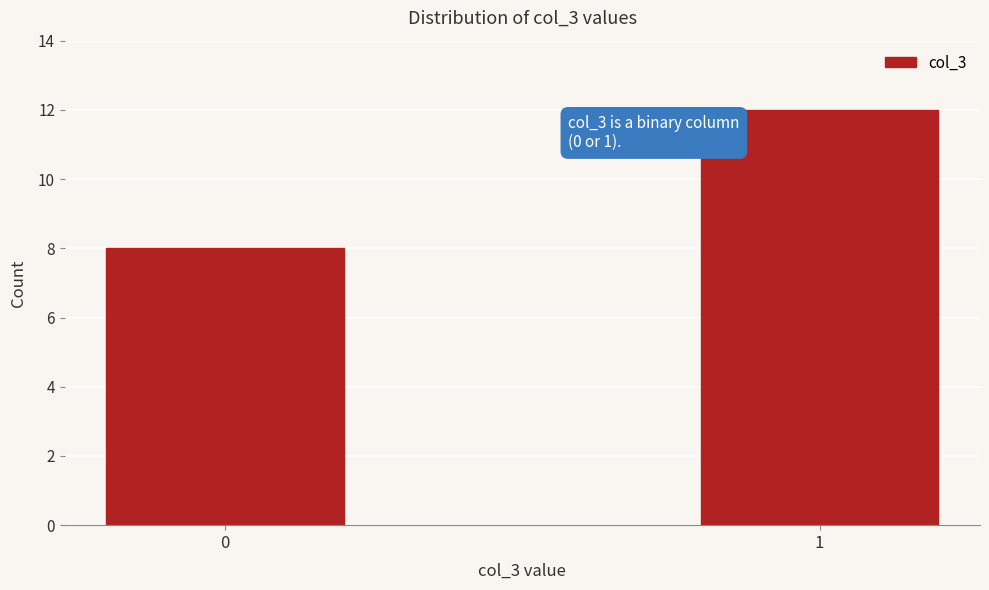

Reading left to right, transcribe all the data shown in this chart.

8	12